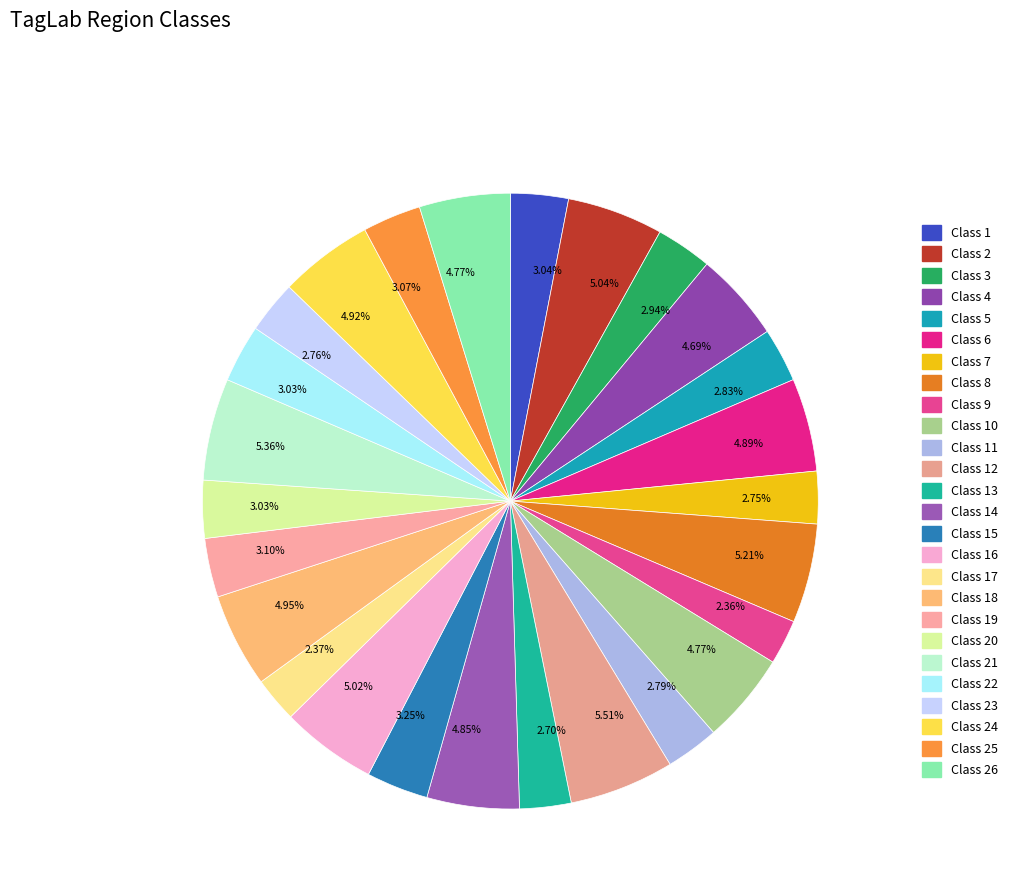

Is there a majority slice in this chart?

No